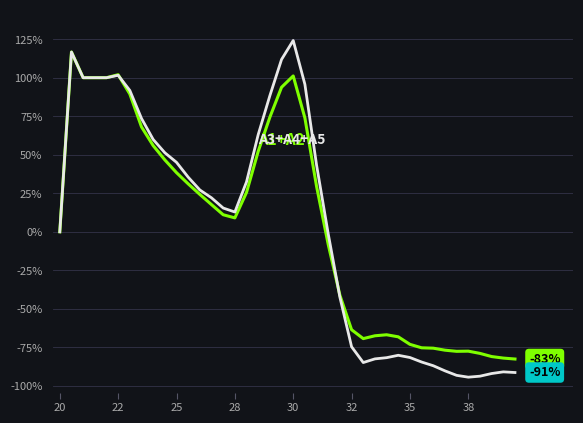

What is the smallest value displayed?

-94.3